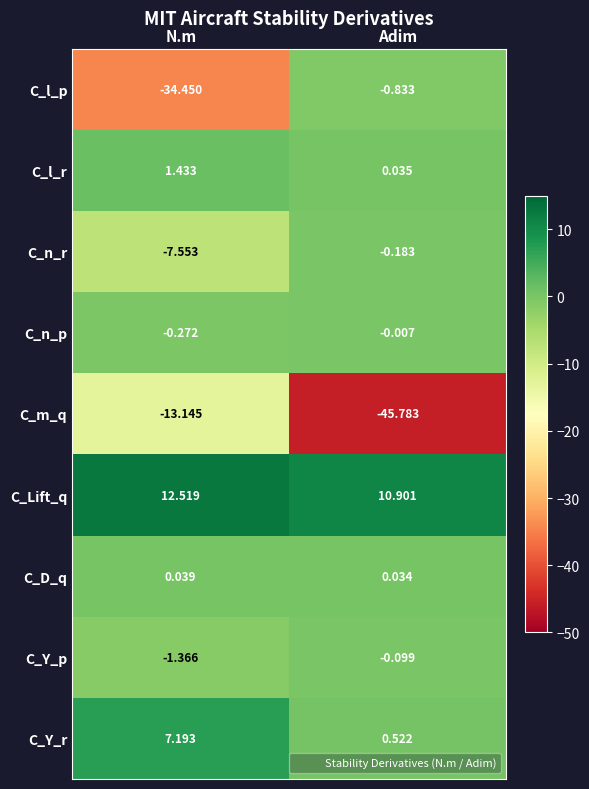

At which category is the sum across all series the highest?

Adim